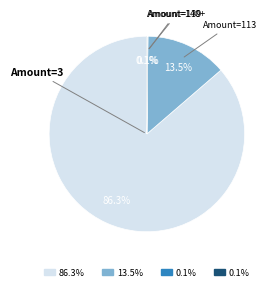

Is there any slice that represents more than half of the pie?

Yes